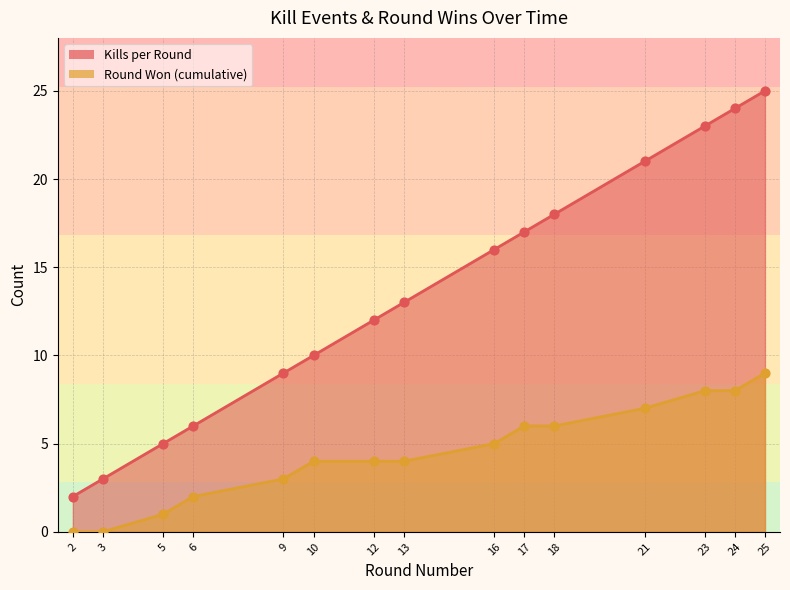

Which series has the largest total across all categories?

Kills per Round